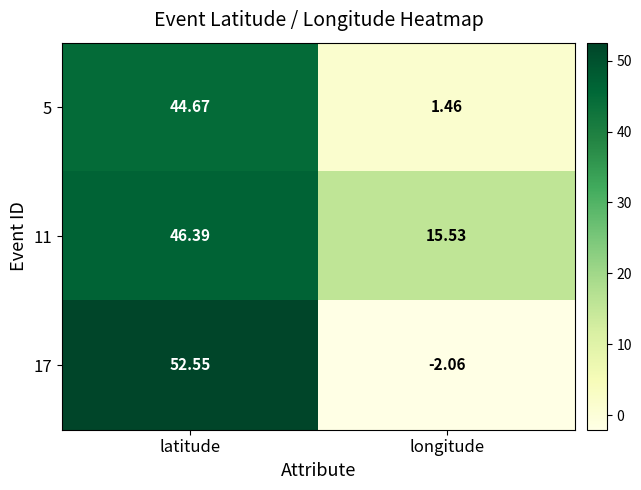

List the series in order of their overall mean, highest first.

11, 17, 5